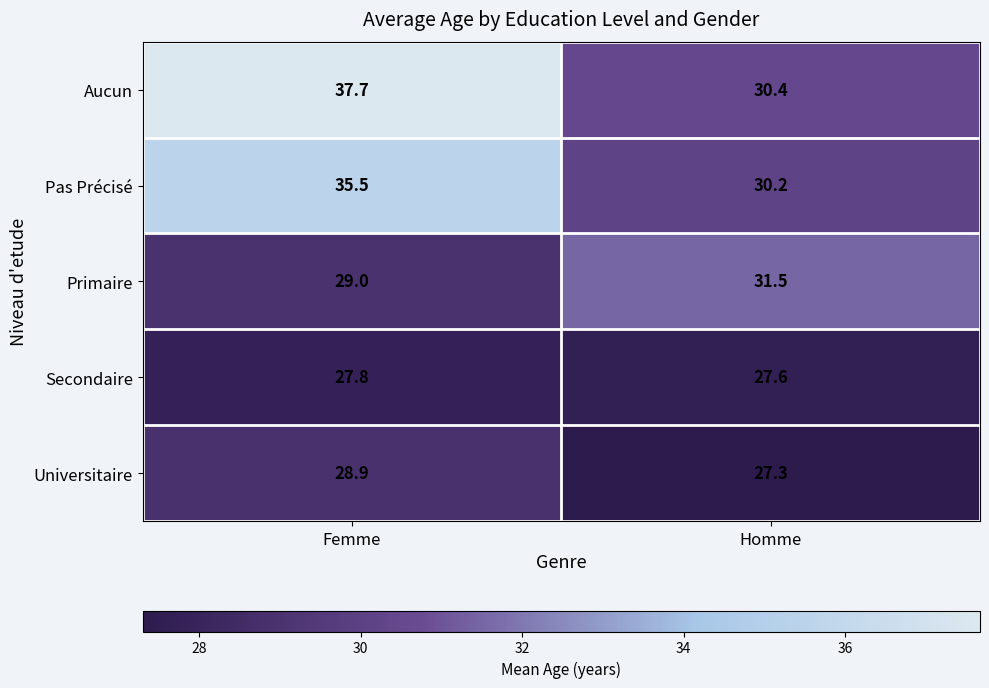

What is the difference between the highest and lowest values at Femme?

9.9